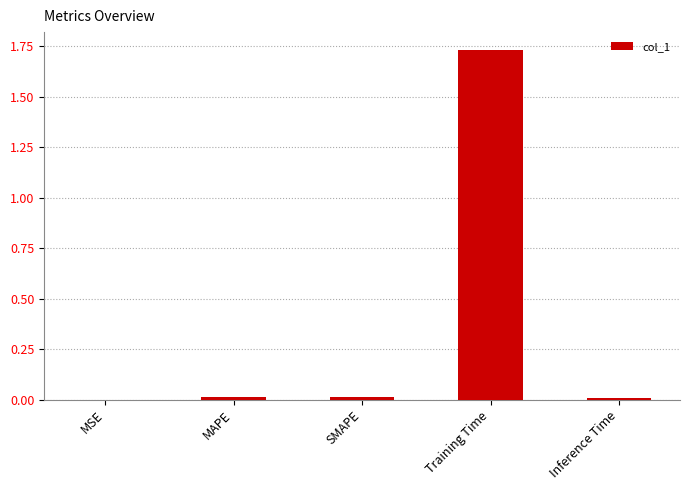

Is it true that the value at MAPE is 0.0?

True